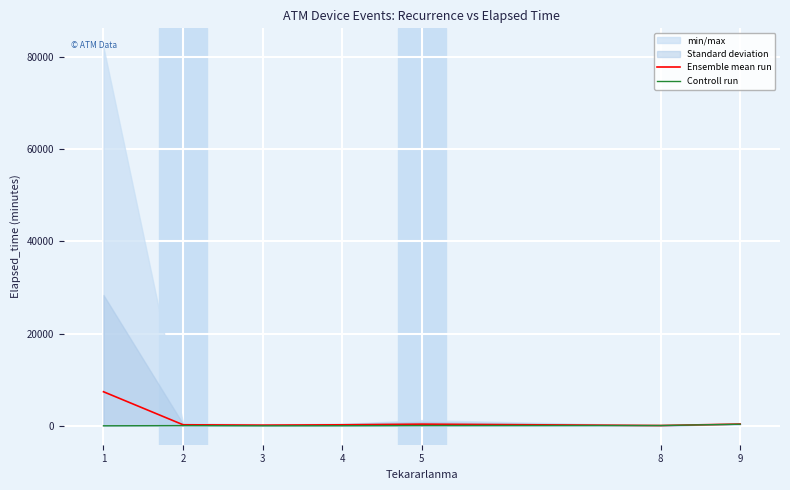

At which label does Controll run first exceed 45?

5